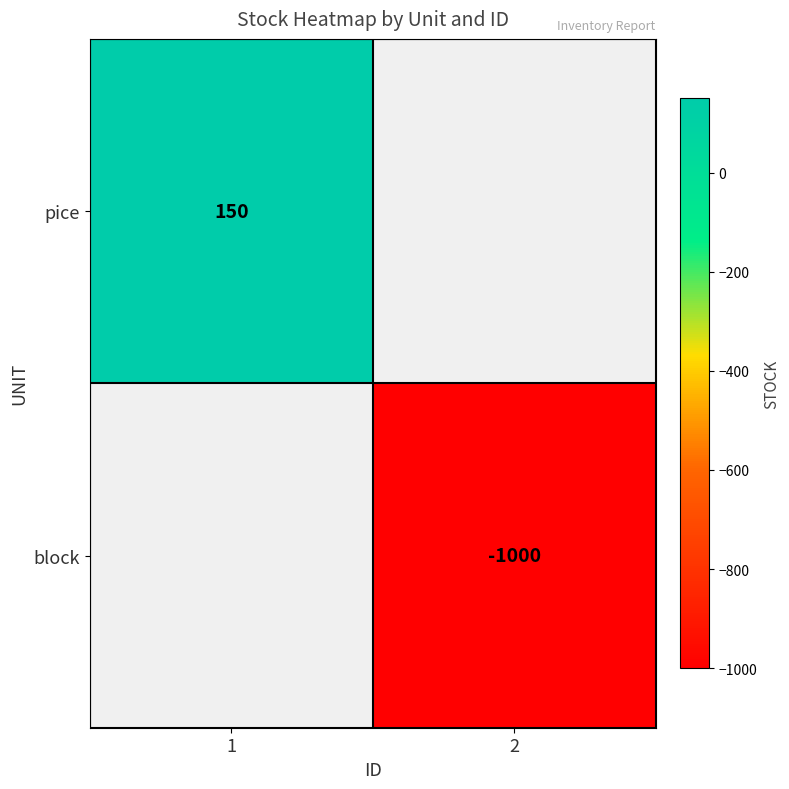

At how many categories does at least one series exceed -767?

1